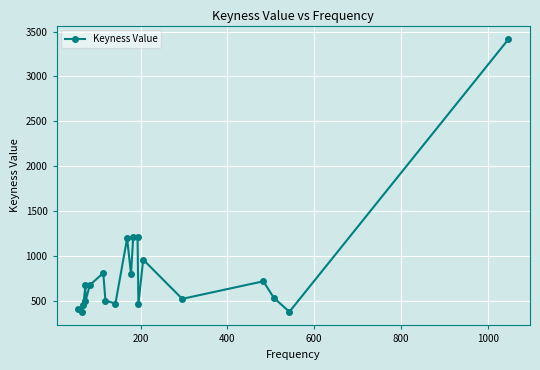

What is the value of the 20th point from the left?

3416.2